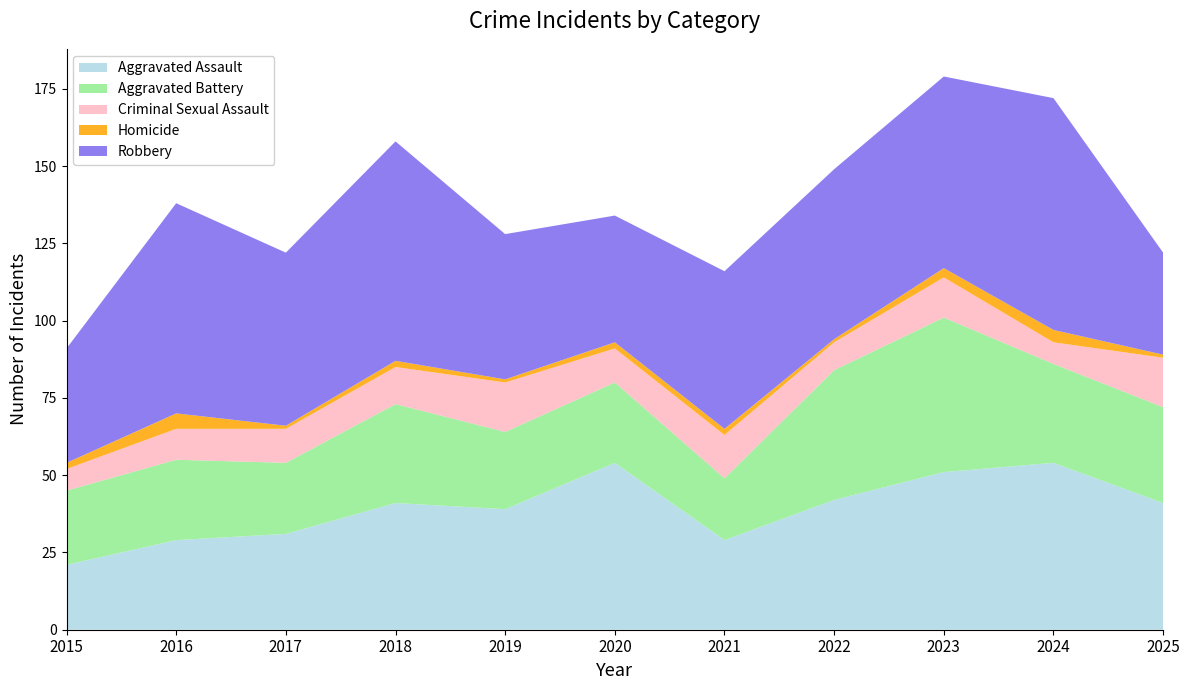

Reading left to right, what are all the values shown in this chart?

Aggravated Assault: 21	29	31	41	39	54	29	42	51	54	41
Aggravated Battery: 24	26	23	32	25	26	20	42	50	32	31
Criminal Sexual Assault: 7	10	11	12	16	11	14	9	13	7	16
Homicide: 2	5	1	2	1	2	2	1	3	4	1
Robbery: 37	68	56	71	47	41	51	55	62	75	33